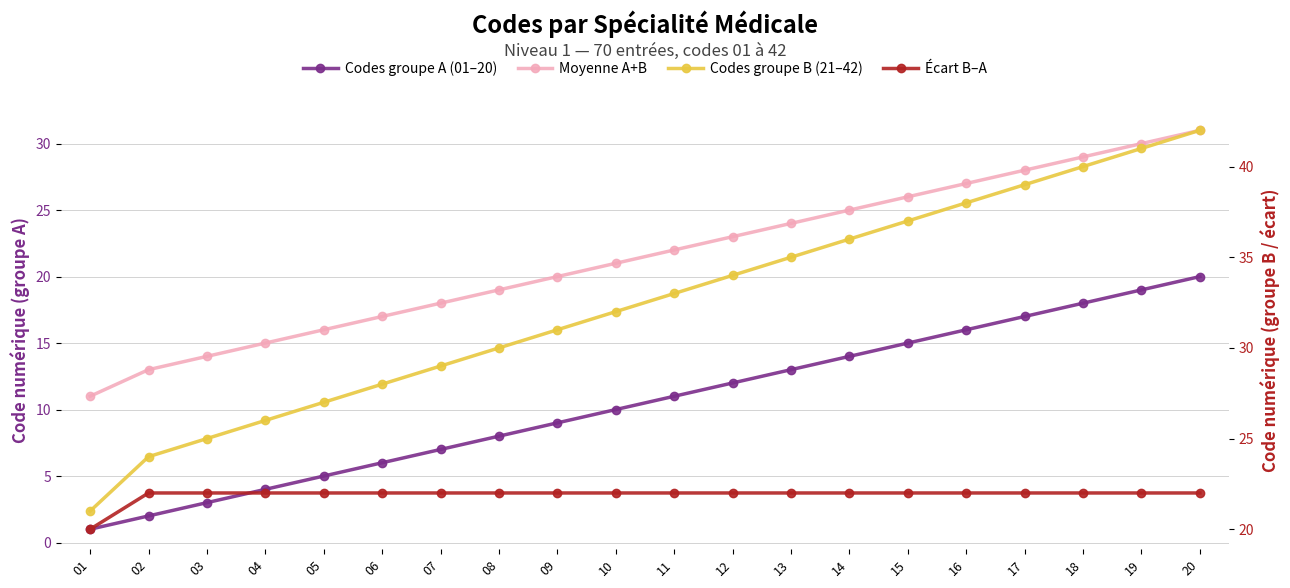

What is the sum of all Codes groupe A (01–20) values?

210